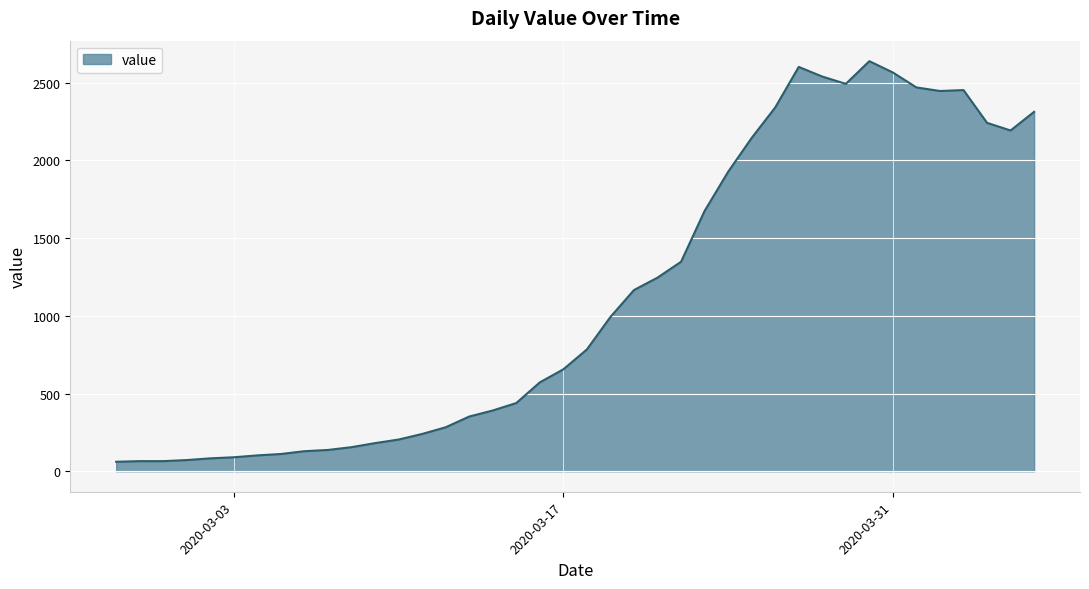

What is the minimum value shown in the chart?

61